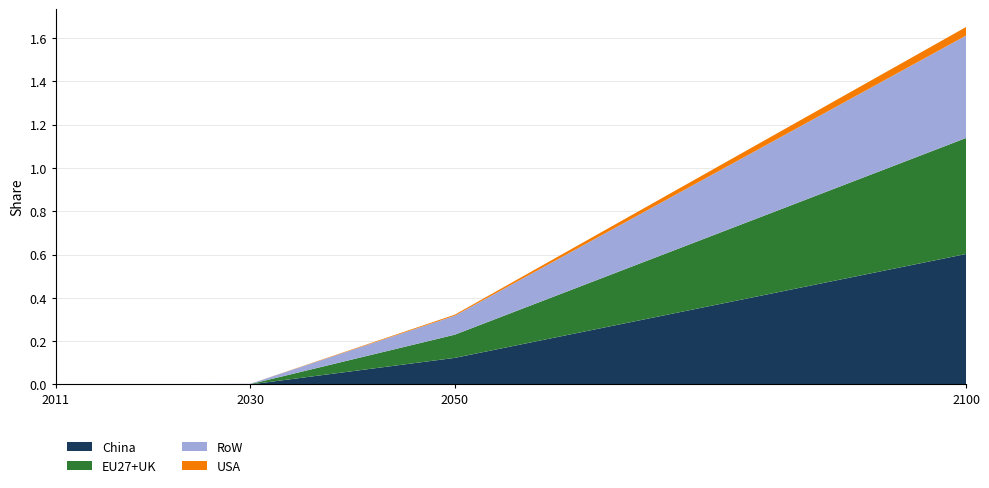

Reading left to right, extract all data points from this chart.

China: 2011=0.0	2030=0.0	2050=0.1	2100=0.6
EU27+UK: 2011=0.0	2030=0.0	2050=0.1	2100=0.5
RoW: 2011=0.0	2030=0.0	2050=0.1	2100=0.5
USA: 2011=0.0	2030=0.0	2050=0.0	2100=0.0